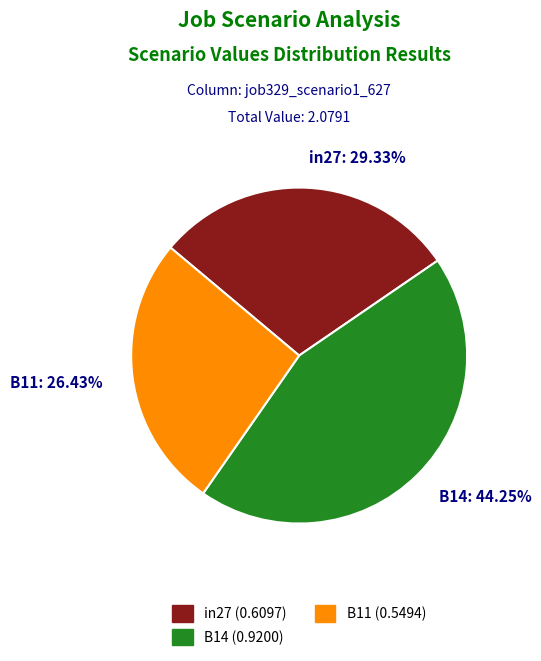

Is B14 the majority of the pie?

No